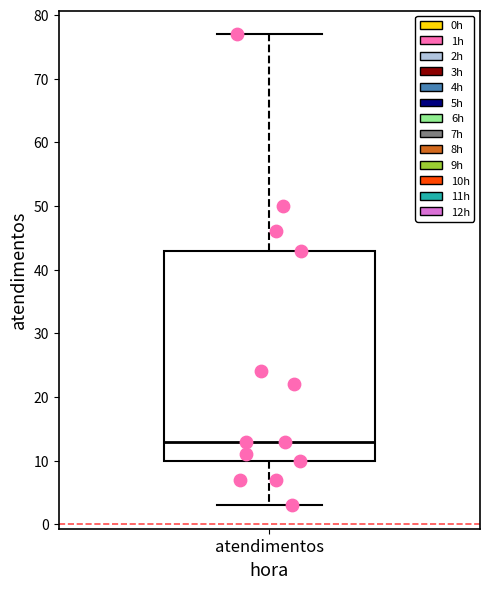

Read this box plot against the y-axis: the position of the median line, the range covered by the box, and the ends of both whiskers. The values are not printed on the chart, so give them approximately, as read against the axis.

median 13, box 10 to 43, whiskers 3 to 77